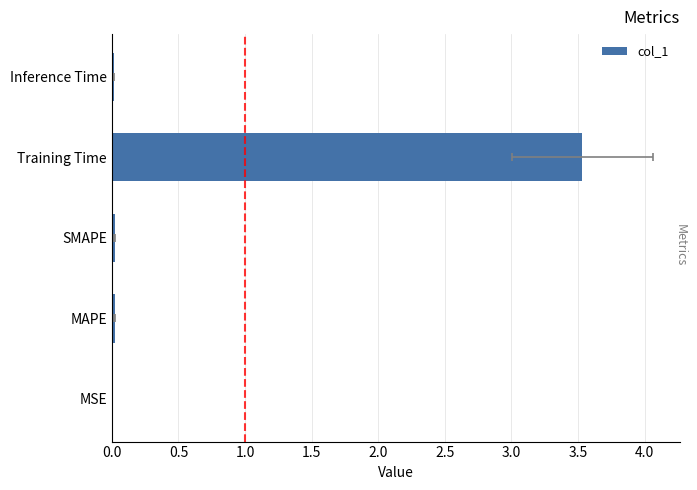

The chart shows a value of 0.0 at MSE. True or false?

True